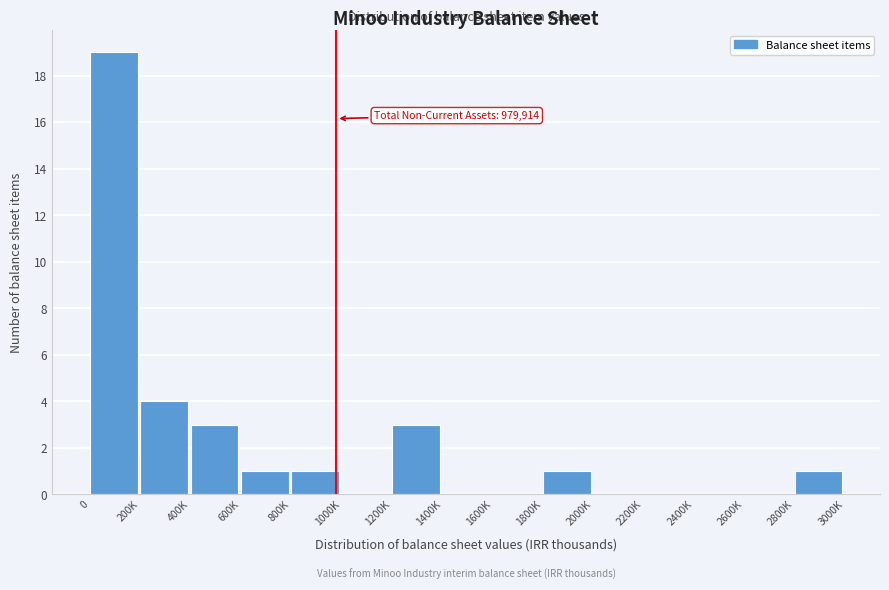

Reading right to left, transcribe all the data shown in this chart.

2800K=1	2600K=0	2400K=0	2200K=0	2000K=0	1800K=1	1600K=0	1400K=0	1200K=3	1000K=0	800K=1	600K=1	400K=3	200K=4	0=19